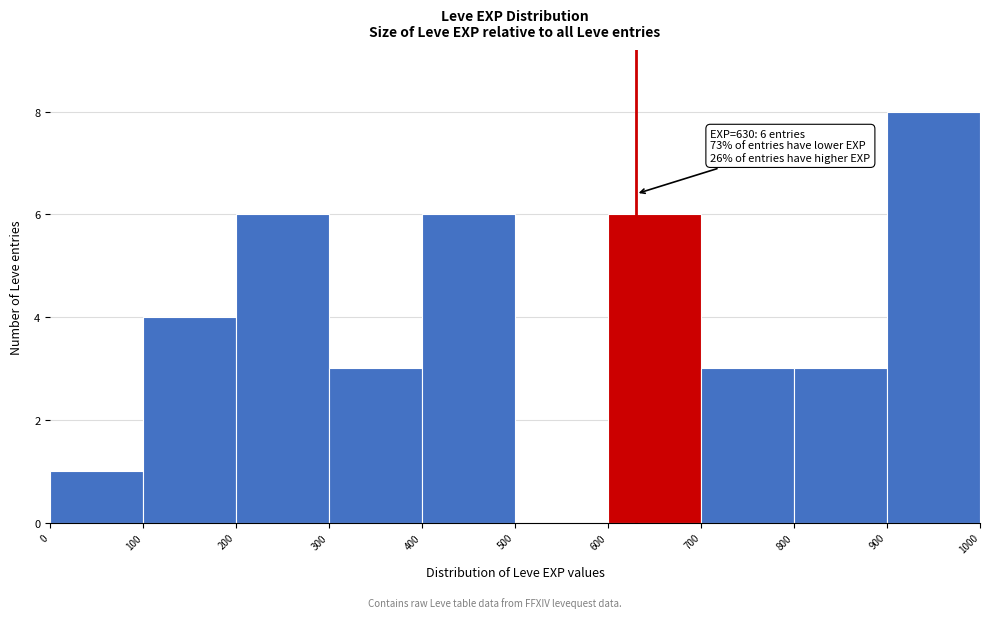

Over which range of the x-axis is the bar tallest?

900 to 1000